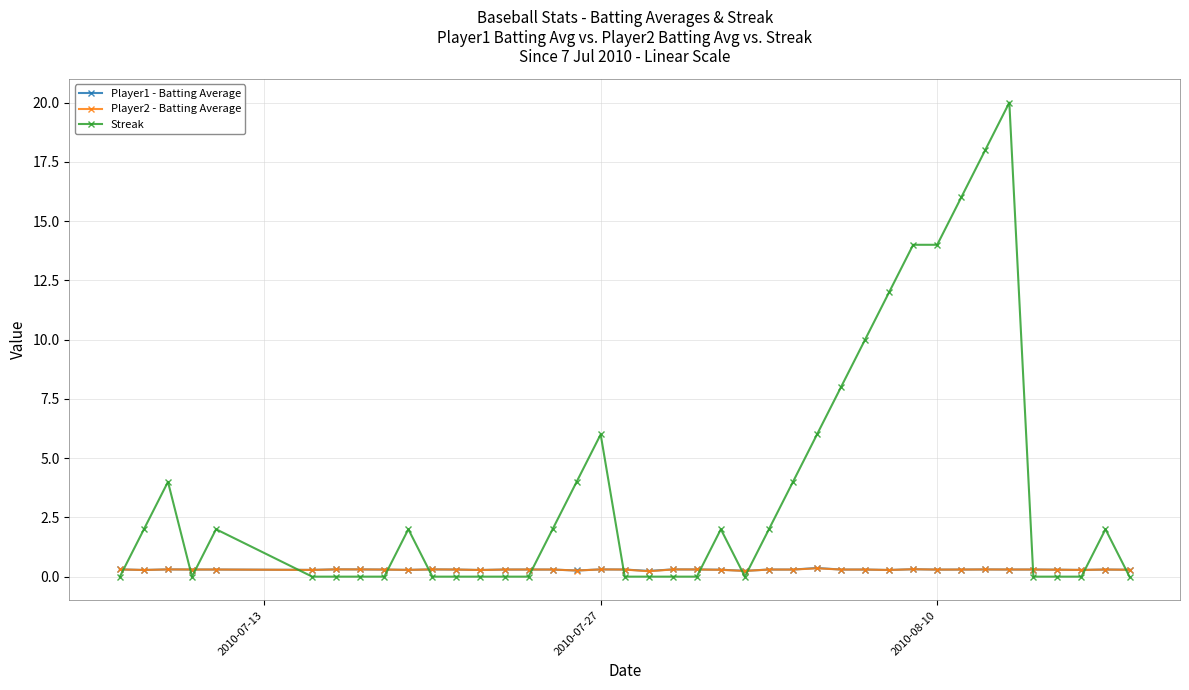

Which series has the largest total across all categories?

Streak